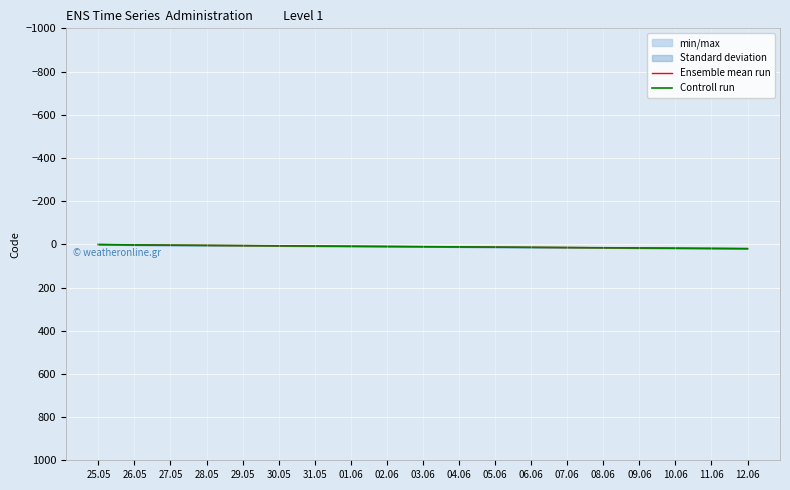

At which label does Ensemble mean run reach its peak?

12.06